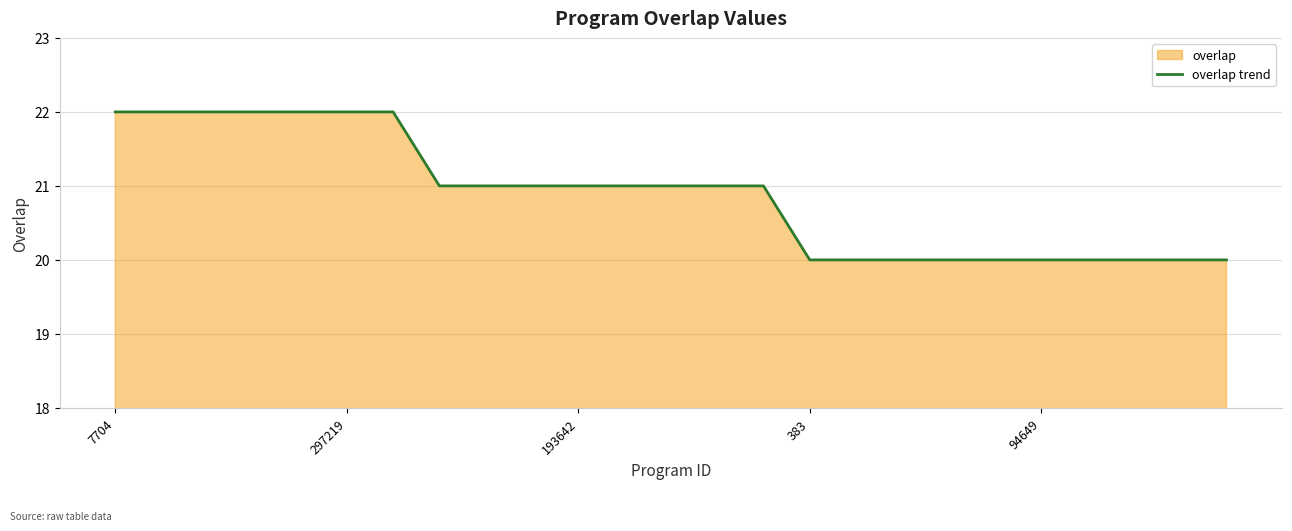

The value at 94649 is 30. True or false?

False